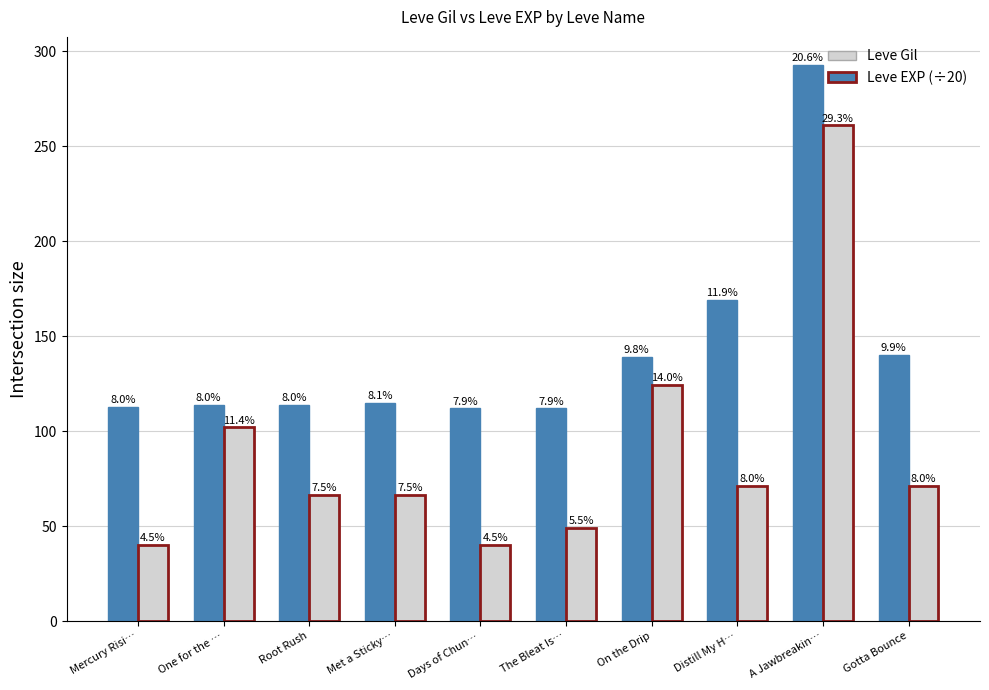

What is the highest value of the Leve EXP (÷20) series?

261.0